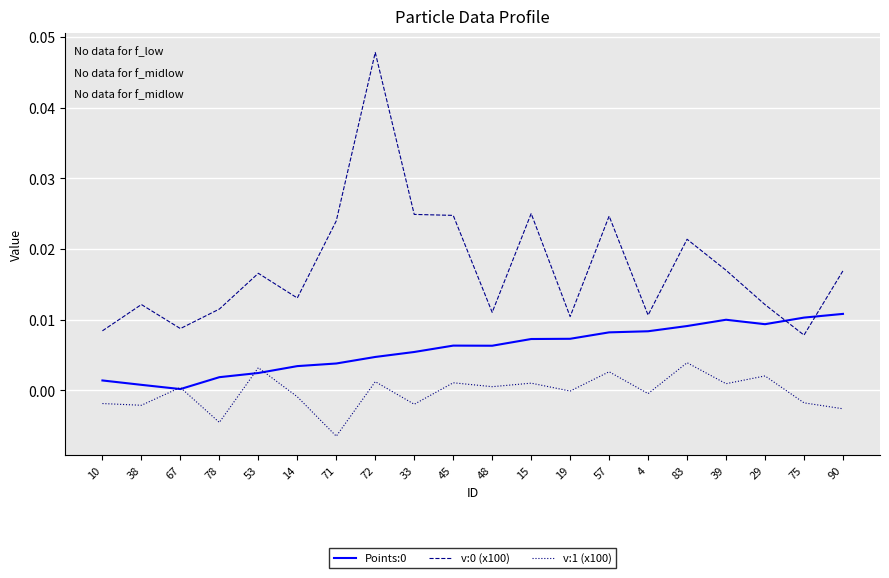

True or false: v:0 (x100) and v:1 (x100) cross at least once.

False